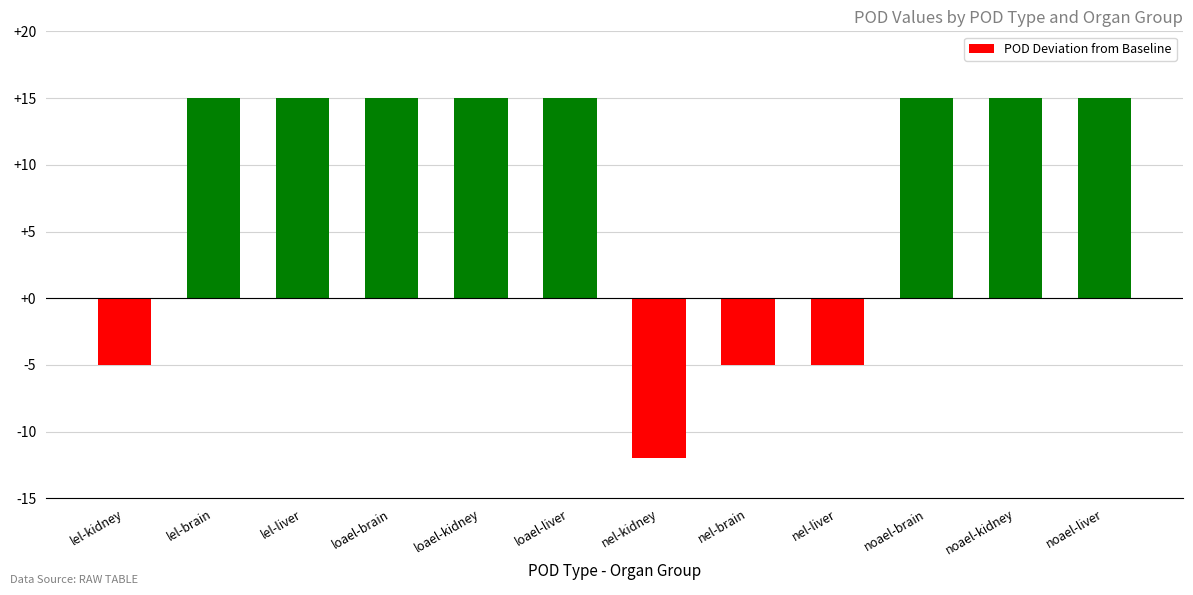

What is the difference between the maximum and minimum values?

27